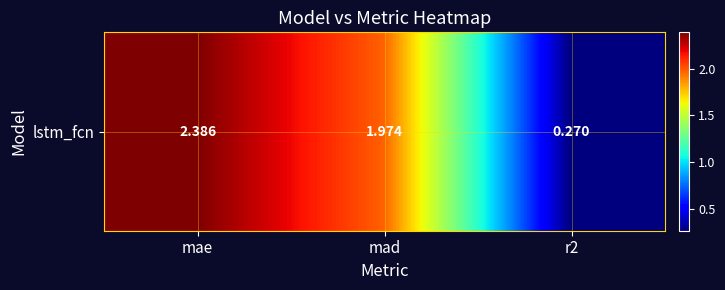

List the labels in order of value, smallest first.

r2, mad, mae